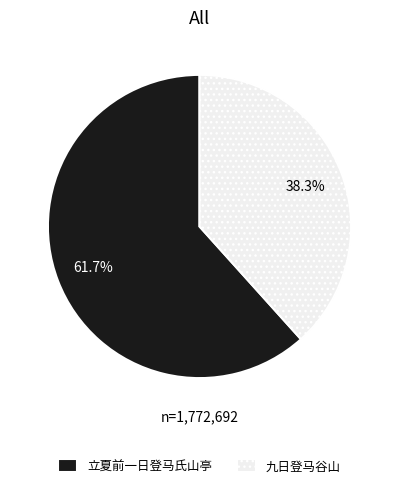

Is the sum of 立夏前一日登马氏山亭 and 九日登马谷山 greater than half?

Yes